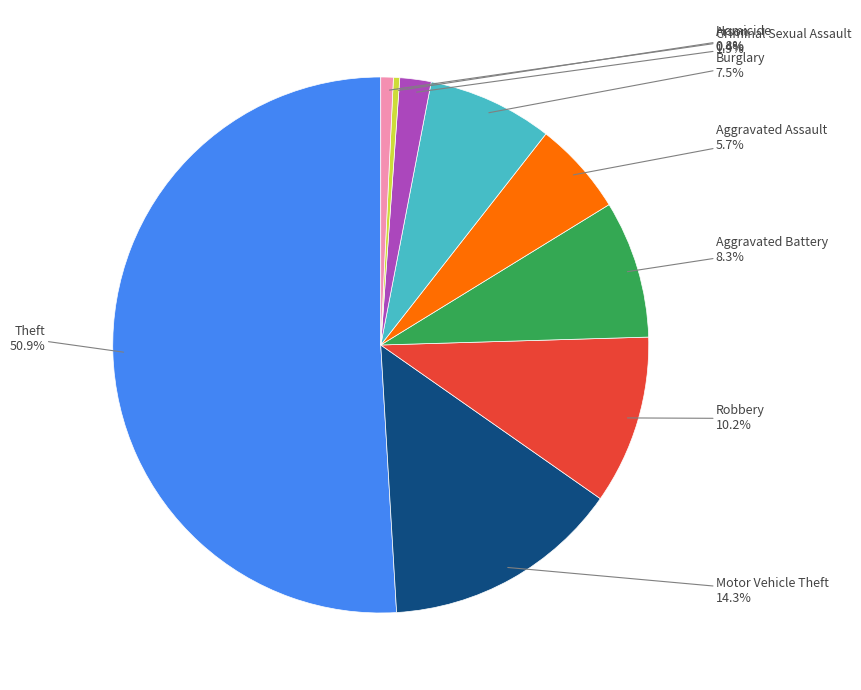

Is there any slice that represents more than half of the pie?

Yes